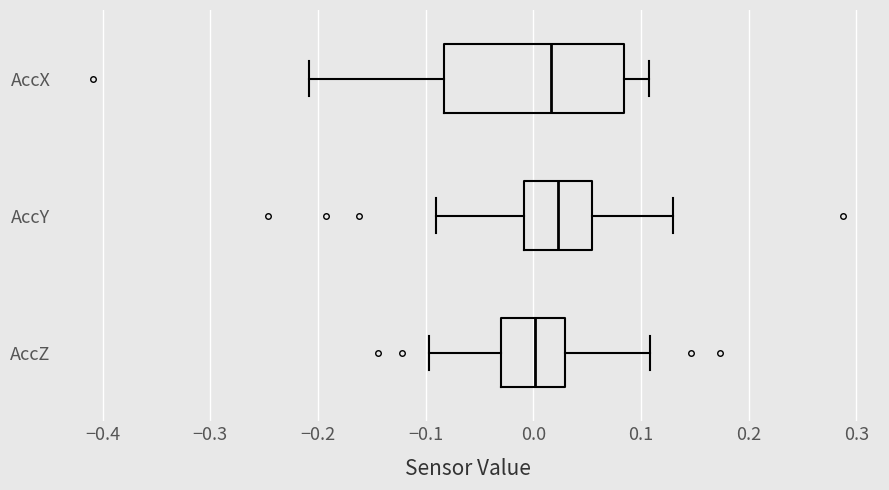

Reading bottom to top, transcribe this box plot: for each box, give where its median line is, the range the box spans, and where its two whiskers end, as read against the x-axis. The values are not printed on the chart, so give them approximately, as read against the axis.

AccZ: median 0.00, box -0.03 to 0.03, whiskers -0.10 to 0.11
AccY: median 0.02, box -0.01 to 0.05, whiskers -0.09 to 0.13
AccX: median 0.02, box -0.08 to 0.08, whiskers -0.21 to 0.11